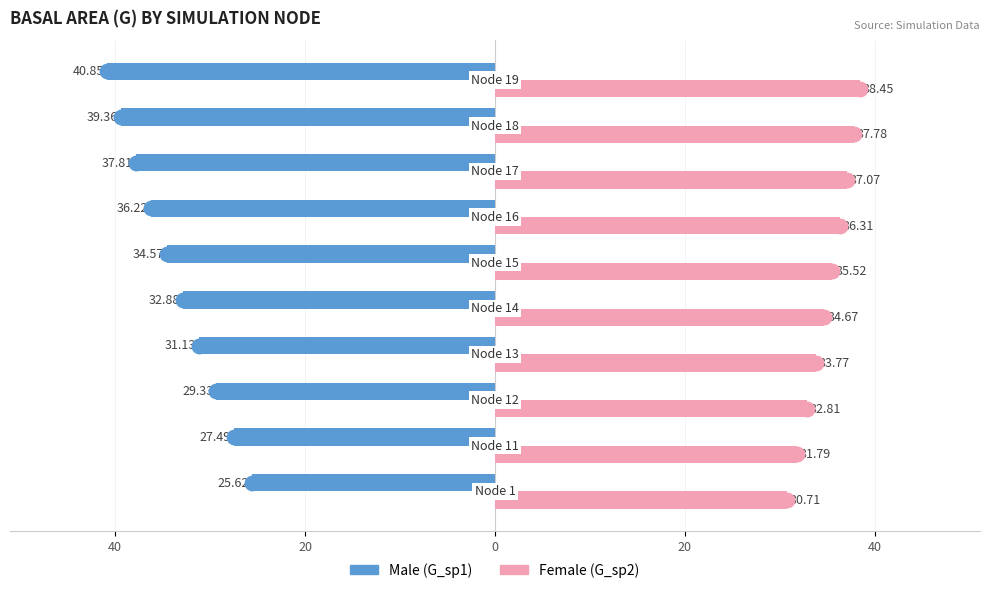

Are the bars horizontal?

Yes